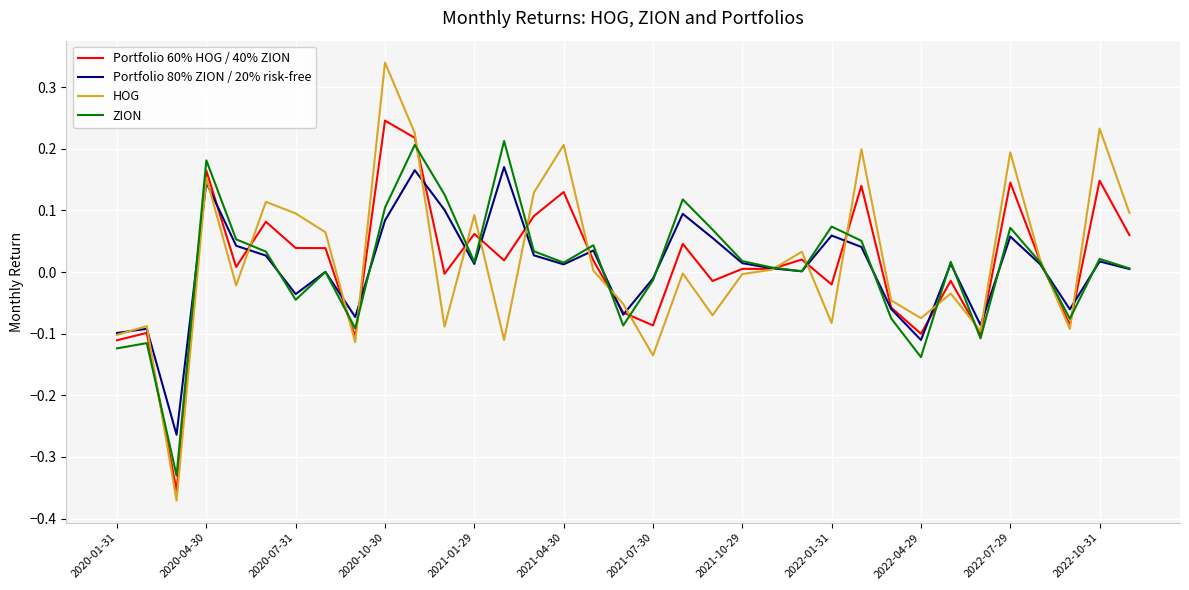

Which series has the largest range (max minus min)?

HOG